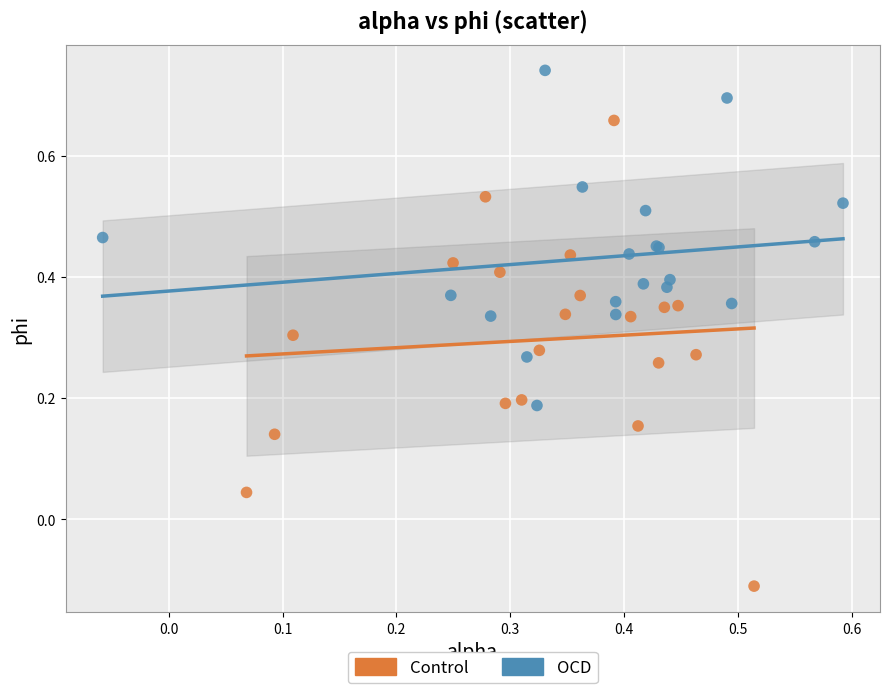

Which series reaches the minimum Y coordinate?

Control